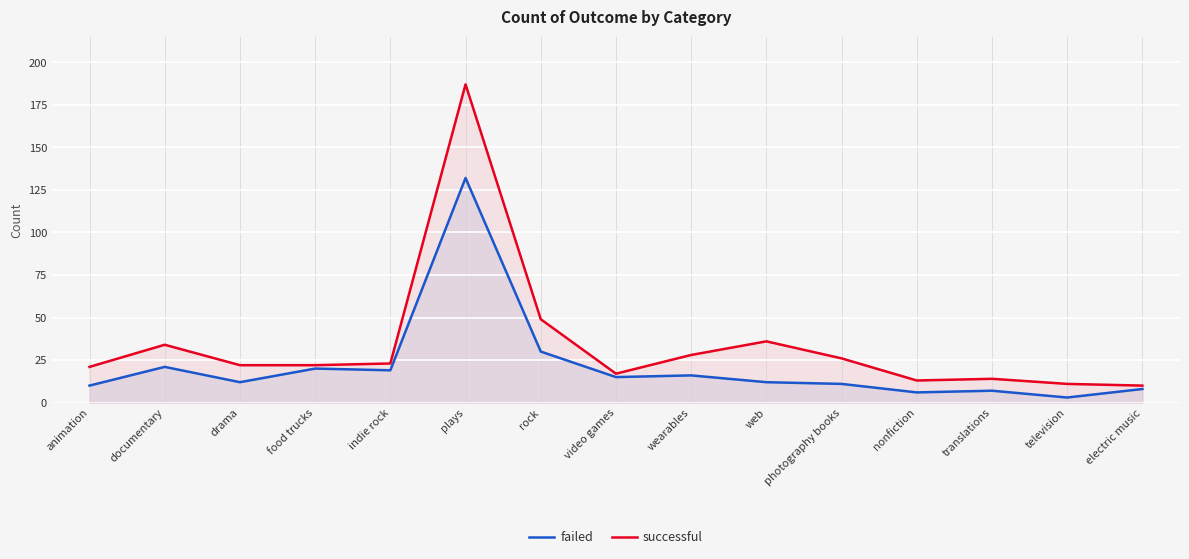

Which has a higher value, food trucks or drama?

food trucks